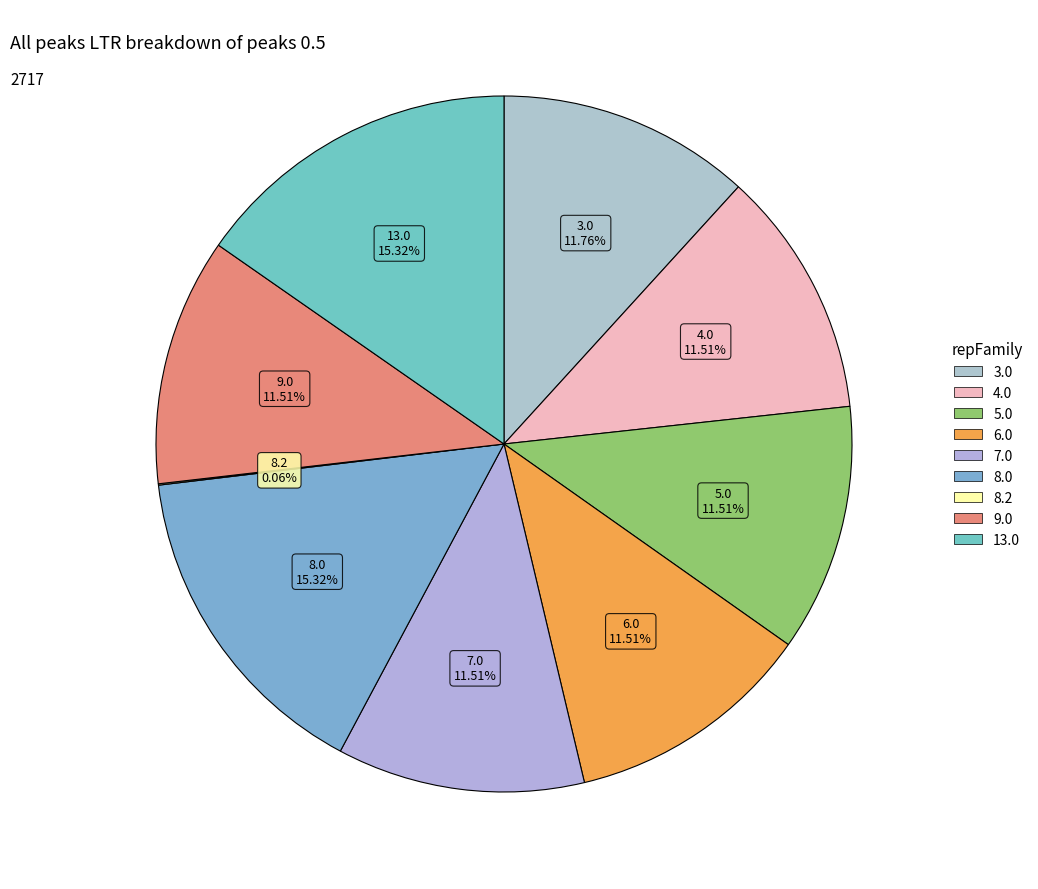

To the nearest percent, what is the difference between the largest and smallest slice percentages?

15%